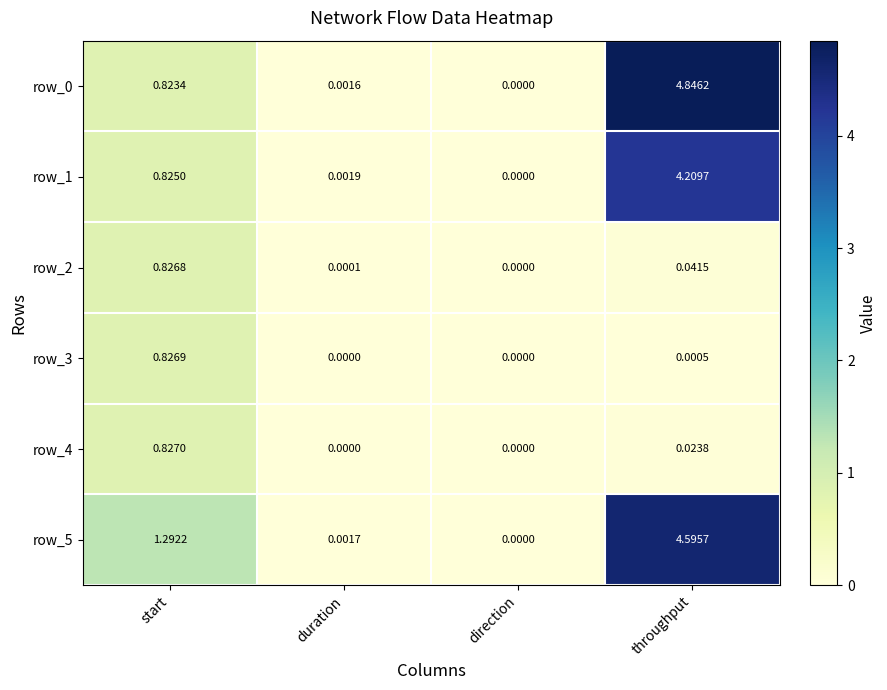

Rank the categories by row_5 value from highest to lowest.

throughput, start, duration, direction